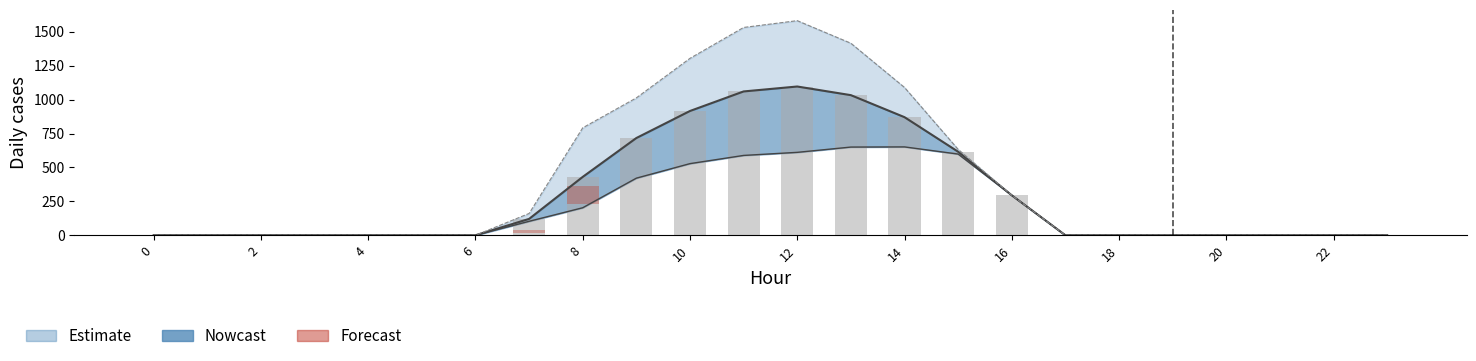

Is it true that the value at 6 is 47.9?

False